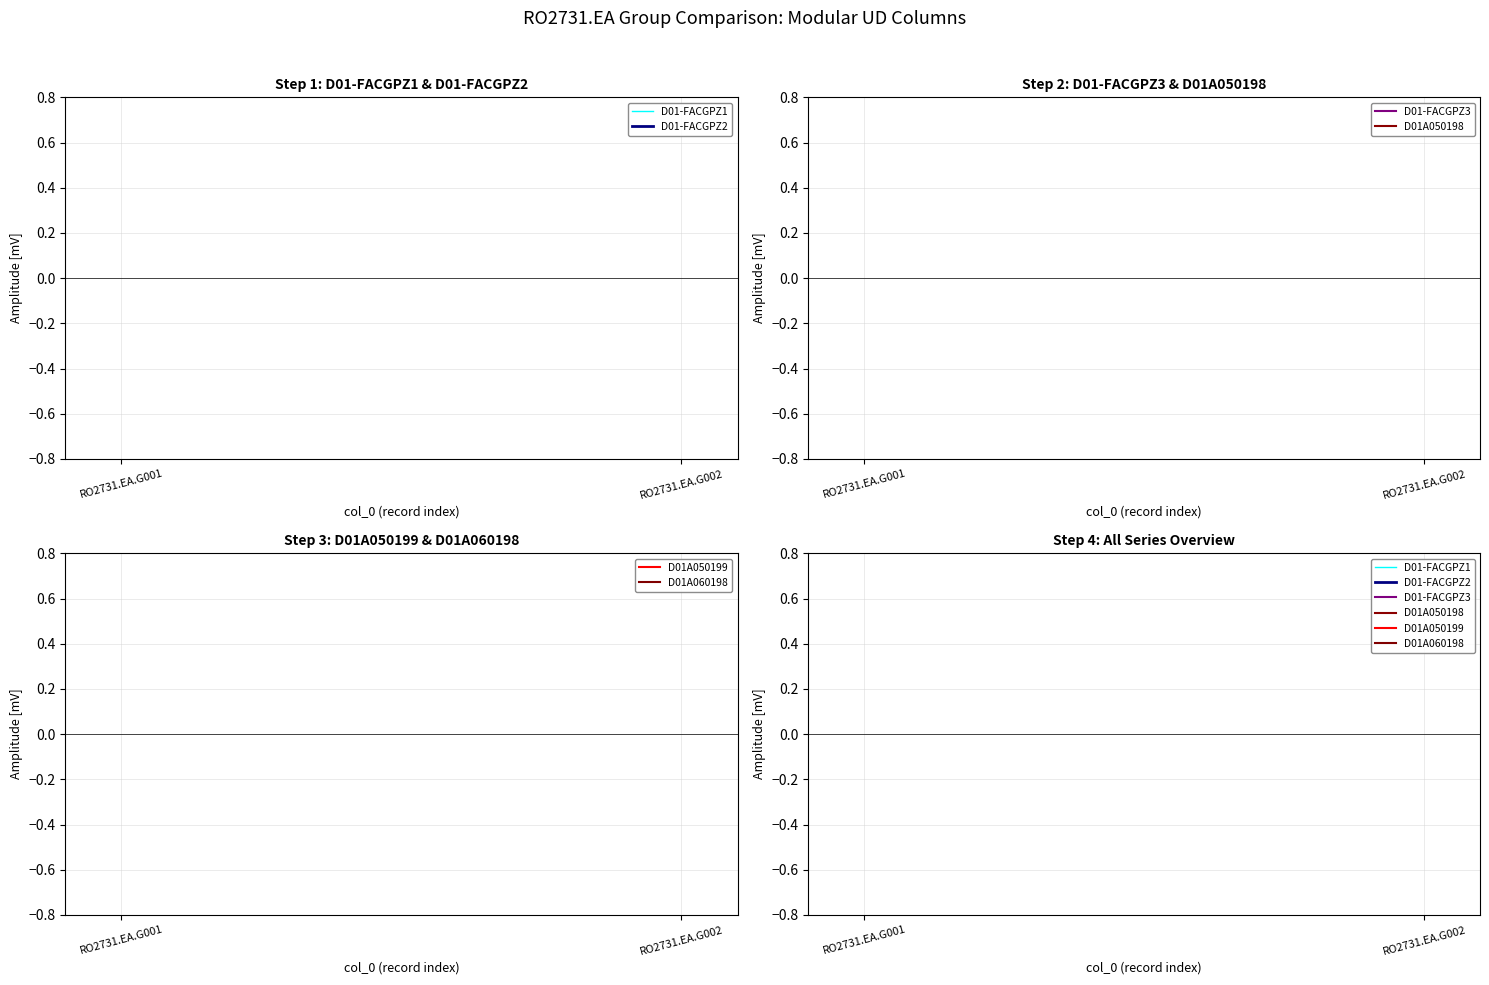

Which category has the lowest value in the D01A050198 series?

RO2731.EA.G001